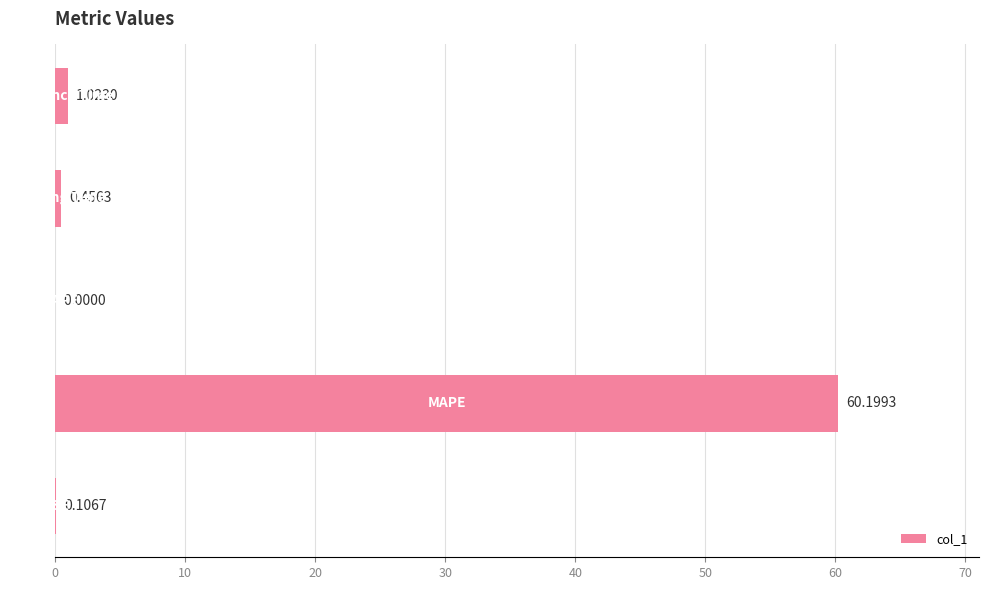

What is the sum of all values?

61.8